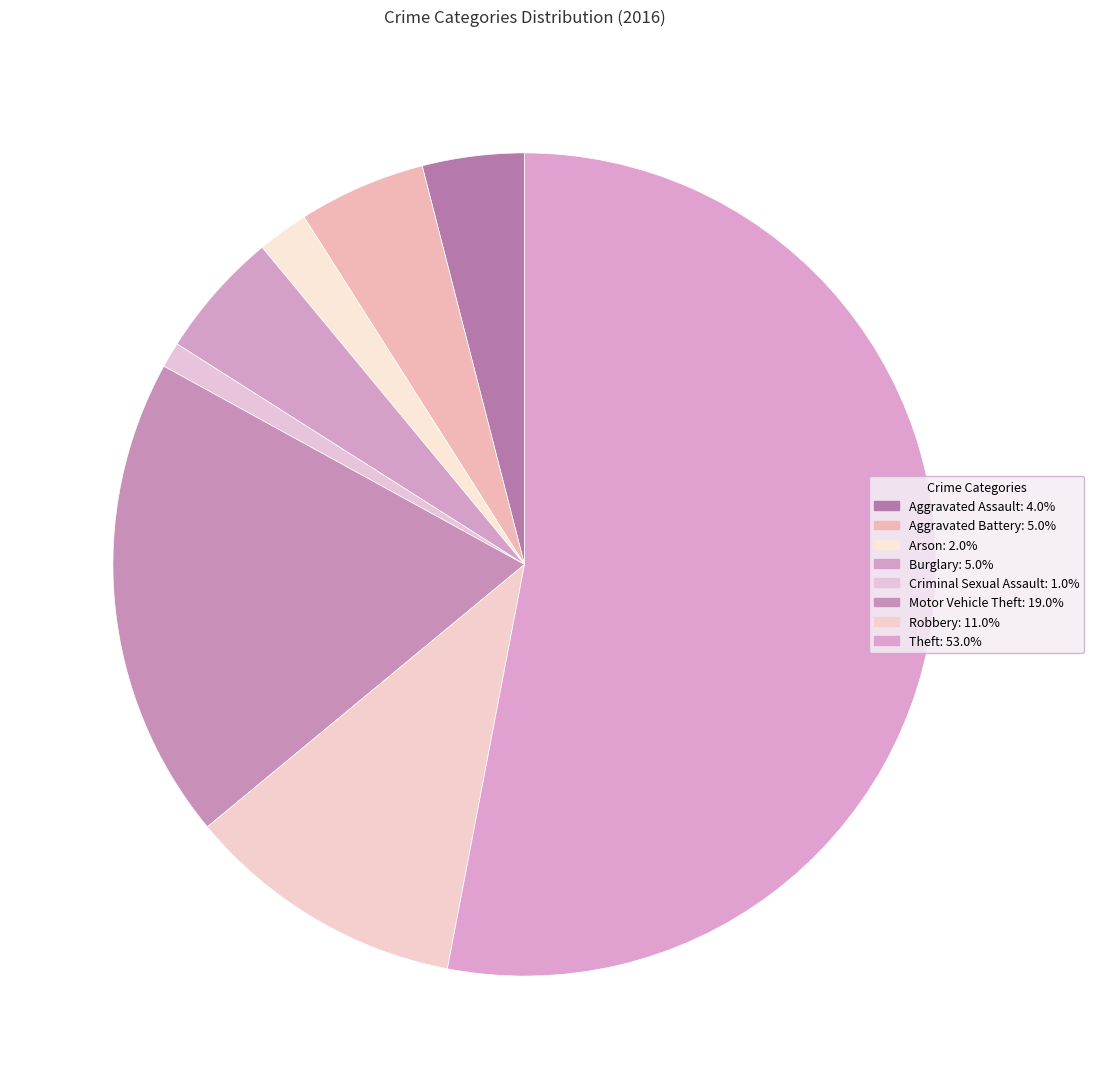

The Criminal Sexual Assault slice represents 12% of the pie. True or false?

False